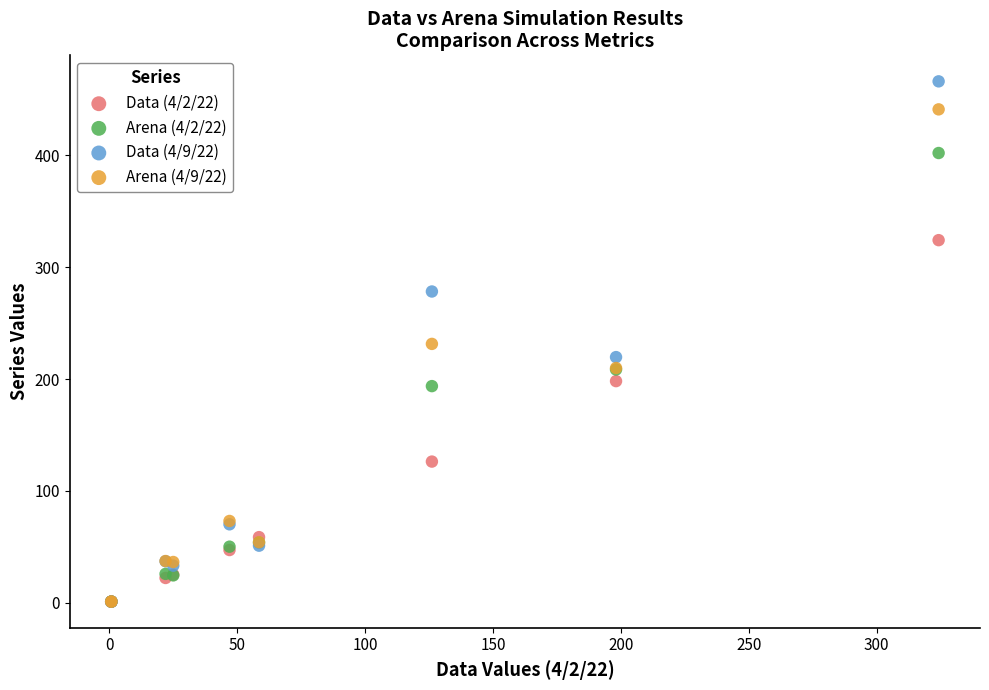

Which series reaches the maximum Y coordinate?

Data (4/9/22)